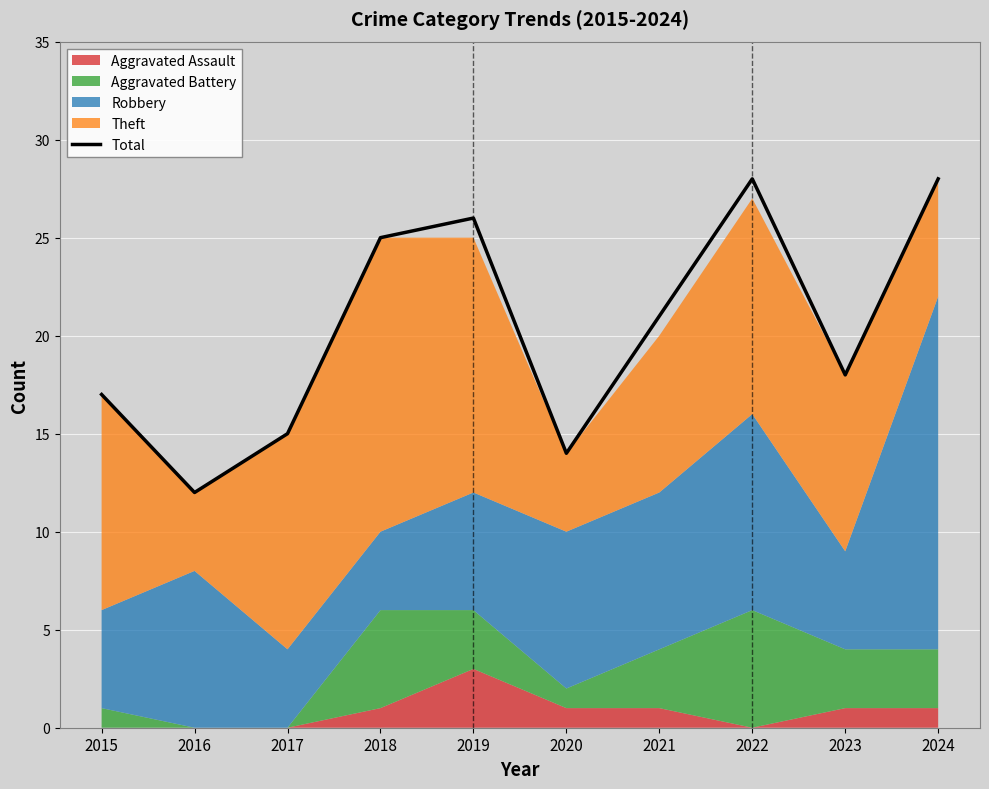

True or false: there are more than 2 points higher than both neighbors.

False